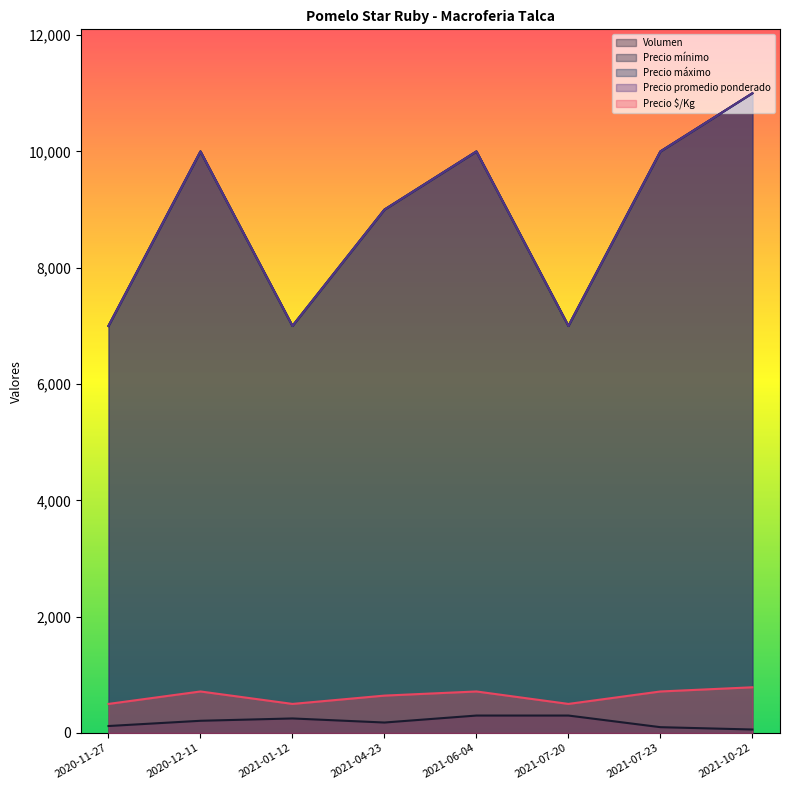

The Volumen series shows 102 at 2021-01-12. True or false?

False